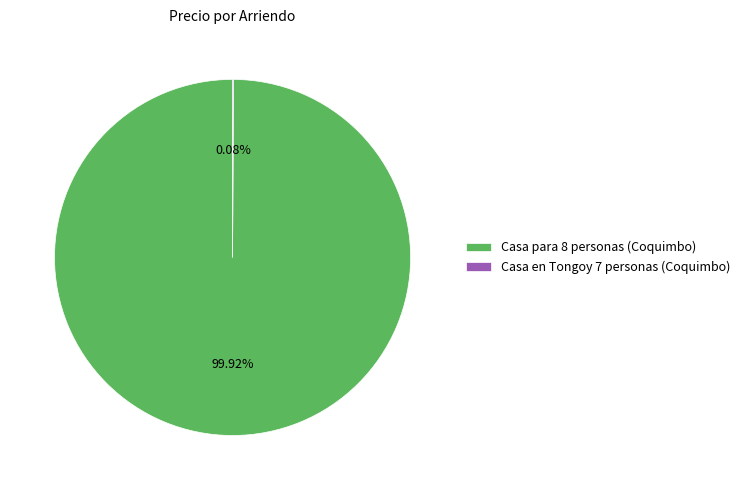

Is there a majority slice in this chart?

Yes